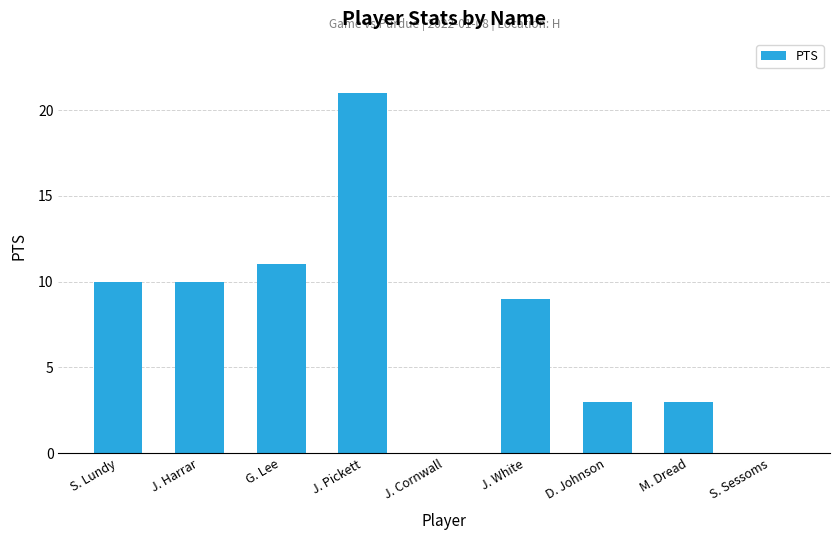

Which has a higher value, S. Lundy or J. Cornwall?

S. Lundy